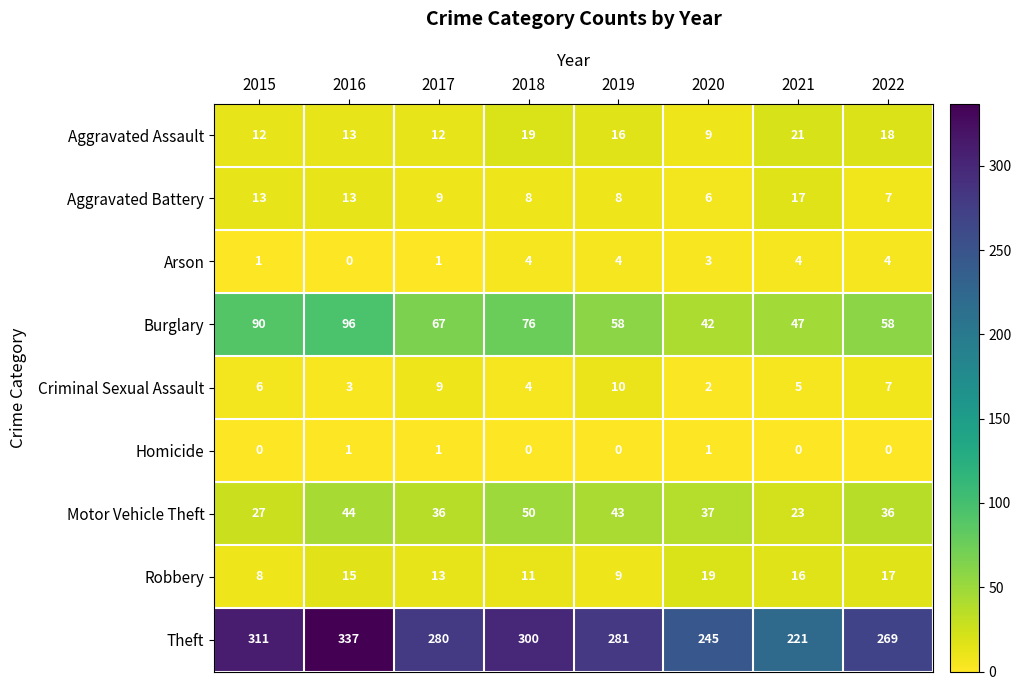

At 2021, list the series in order from largest to smallest.

Theft, Burglary, Motor Vehicle Theft, Aggravated Assault, Aggravated Battery, Robbery, Criminal Sexual Assault, Arson, Homicide